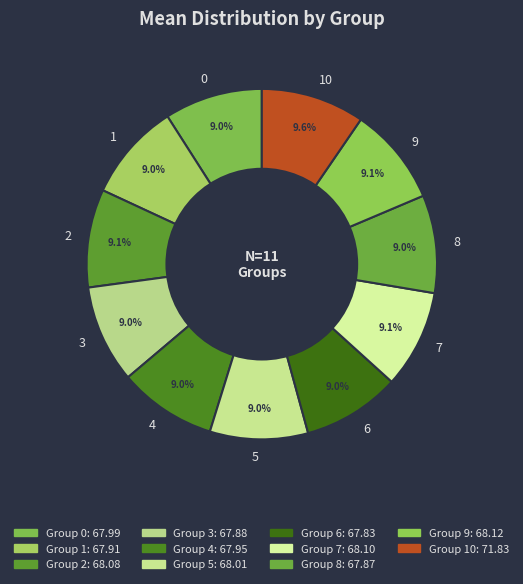

Is there a majority slice in this chart?

No